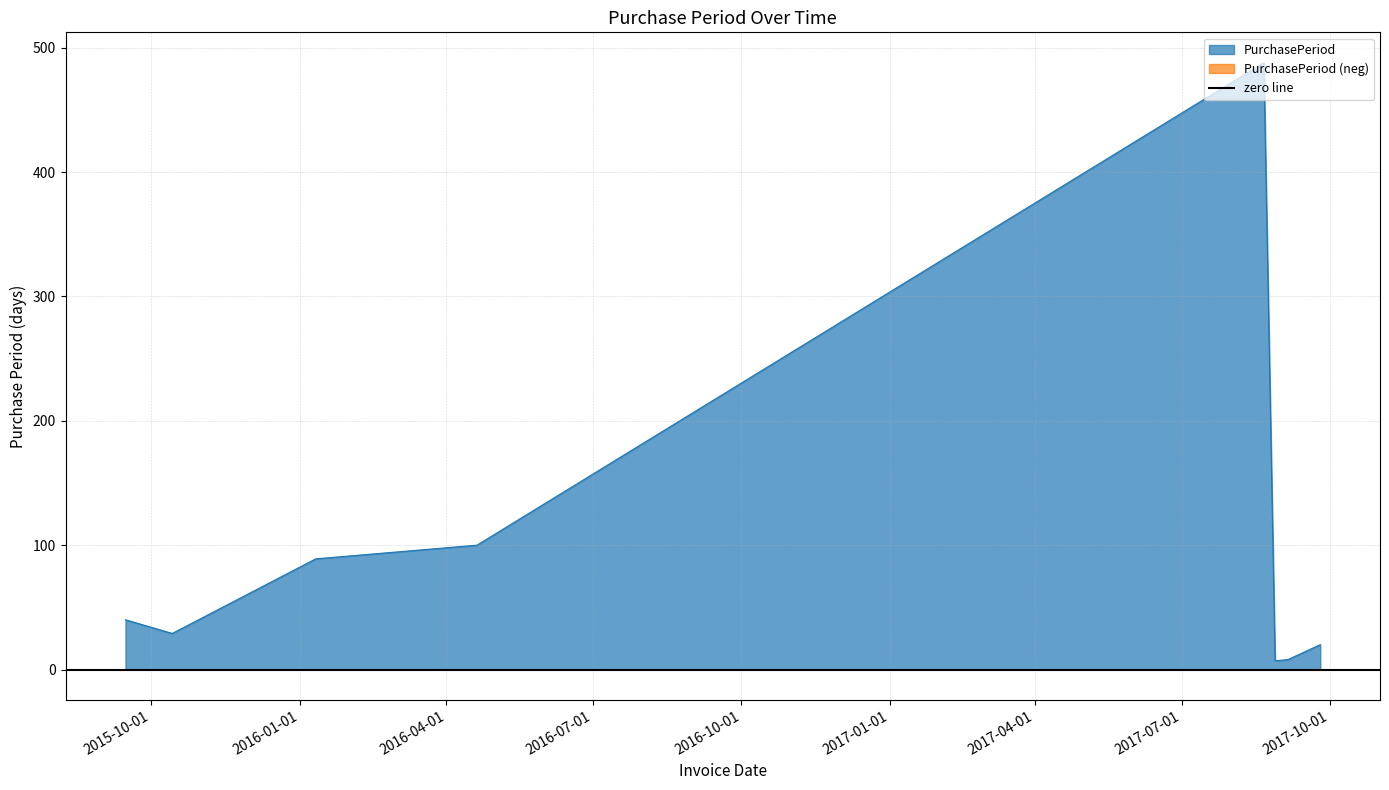

The value at 2015-09-15 is 53. True or false?

False